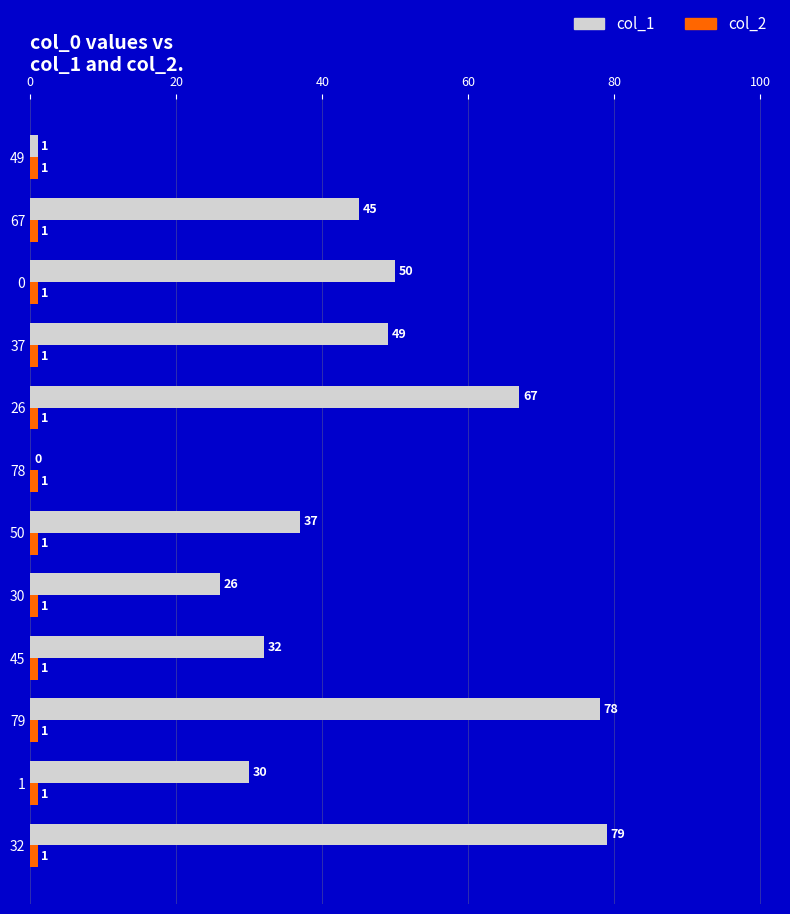

At which category is the sum across all series the highest?

32